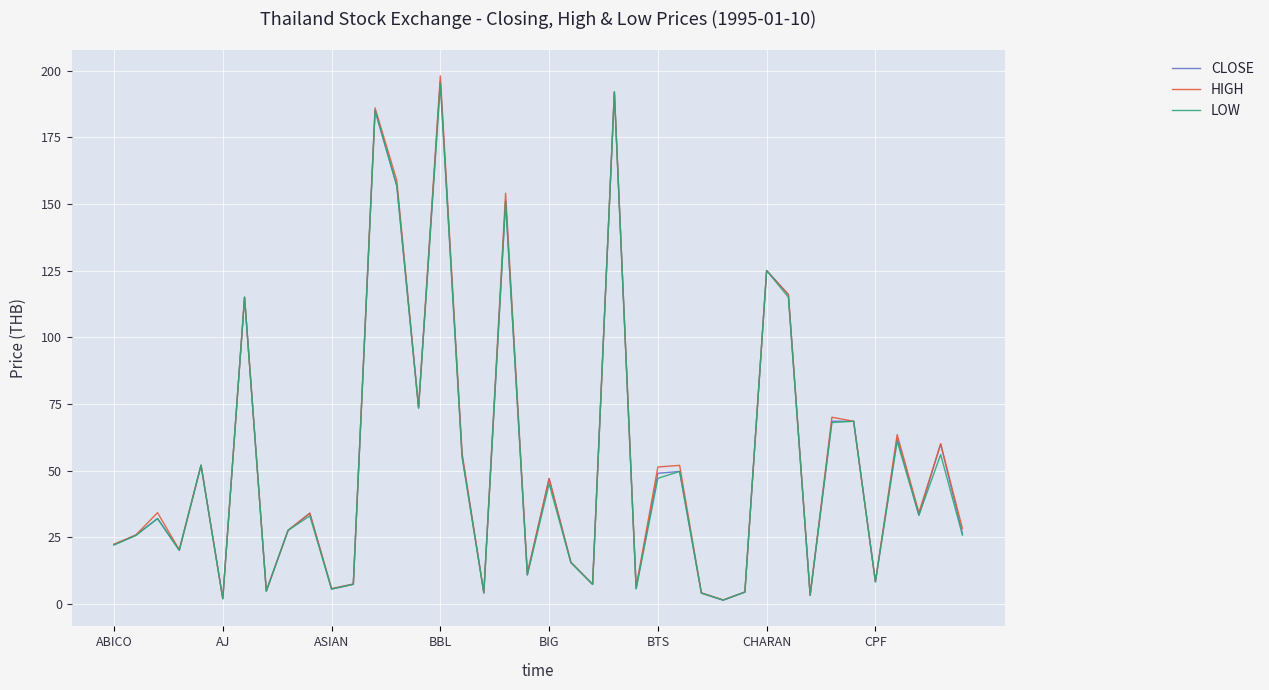

How many lines are shown in the chart?

3